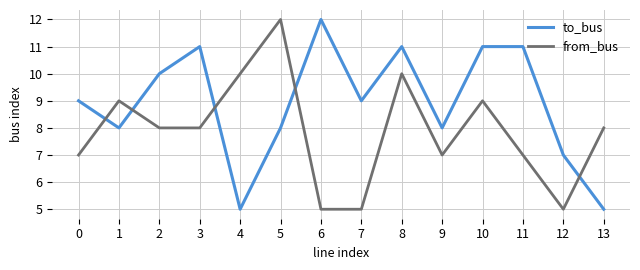

At which label does from_bus first exceed 8?

1